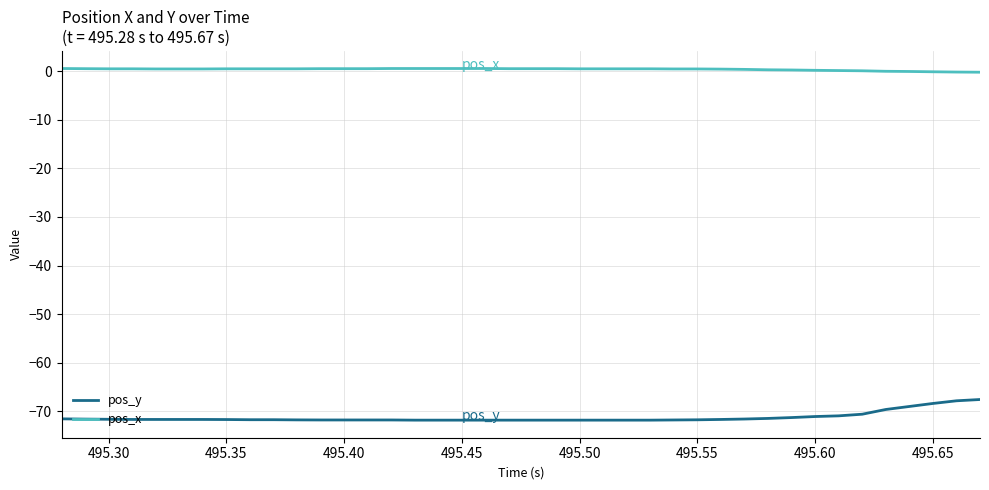

Rank the series by their average value, from highest to lowest.

pos_x, pos_y